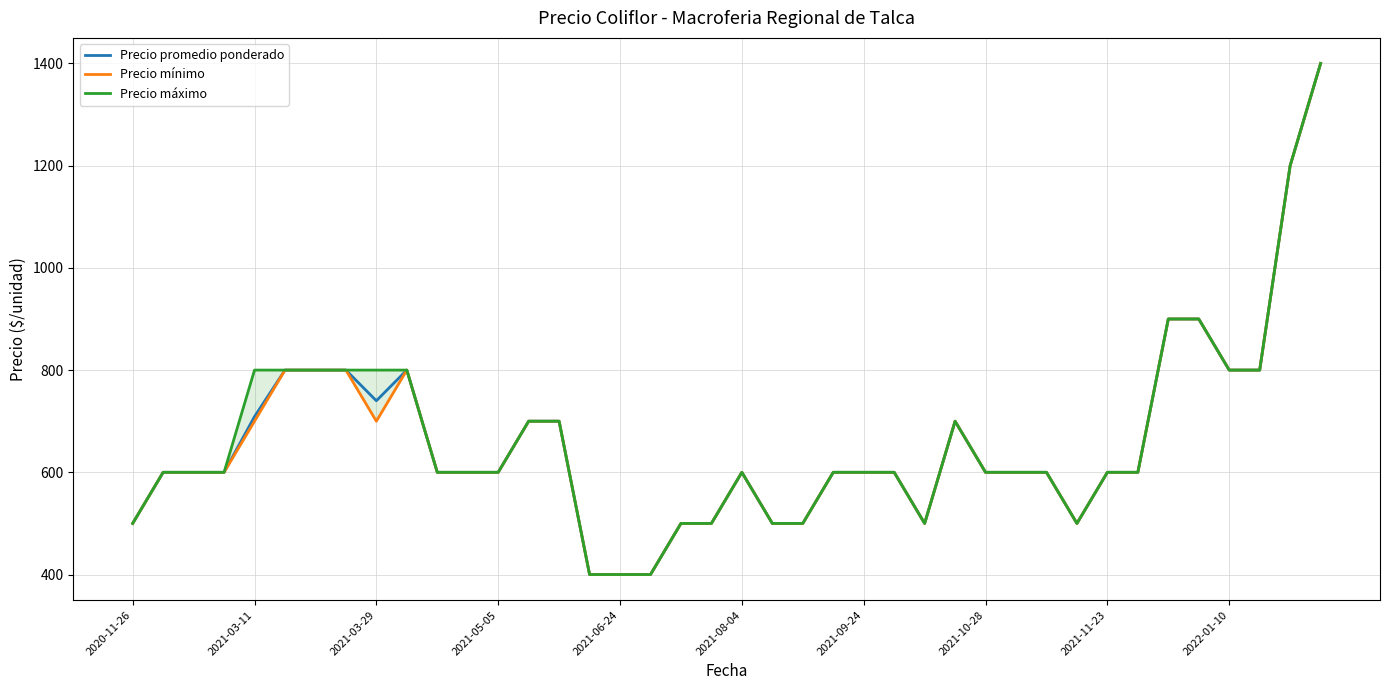

At which category is the sum across all series the highest?

39